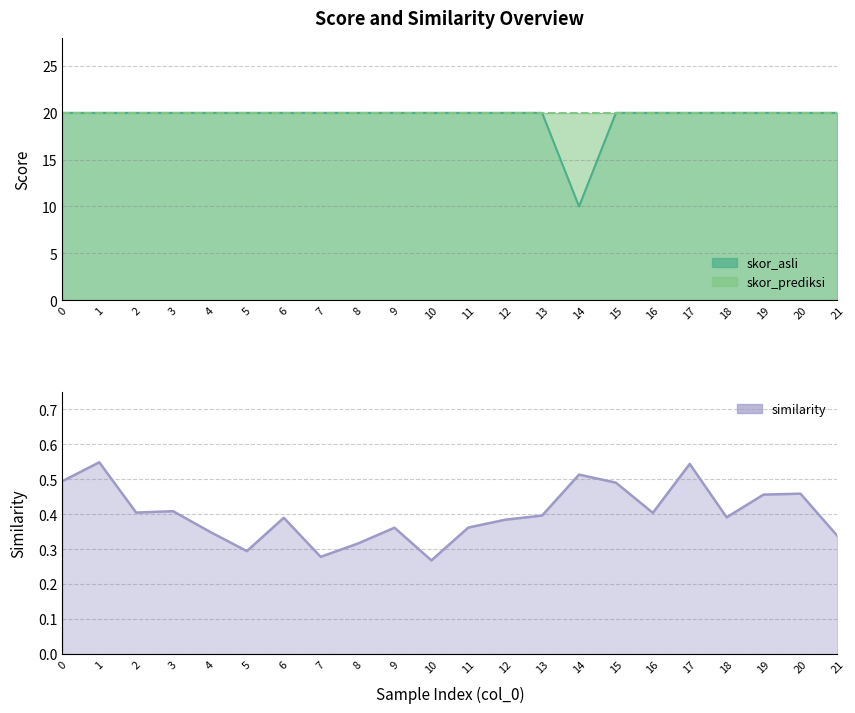

What is the spread (max minus min) of values at 8?

19.7